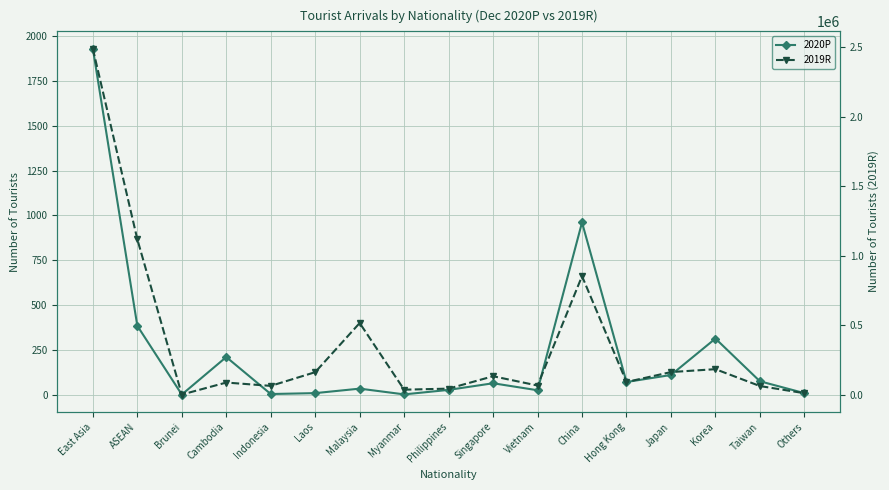

What are all the series names shown in the legend?

2020P, 2019R